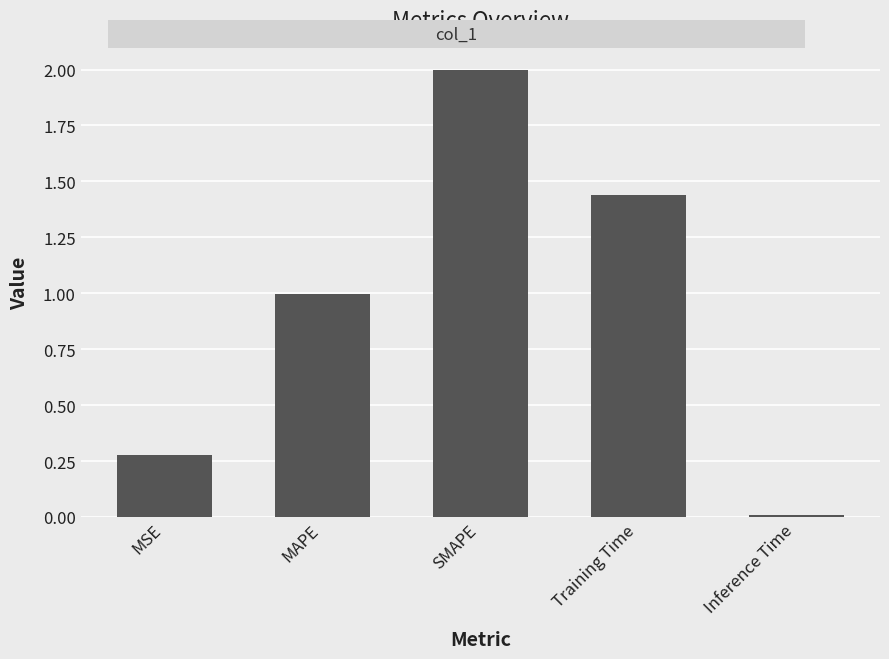

True or false: the data shows 1.0 at MAPE.

True